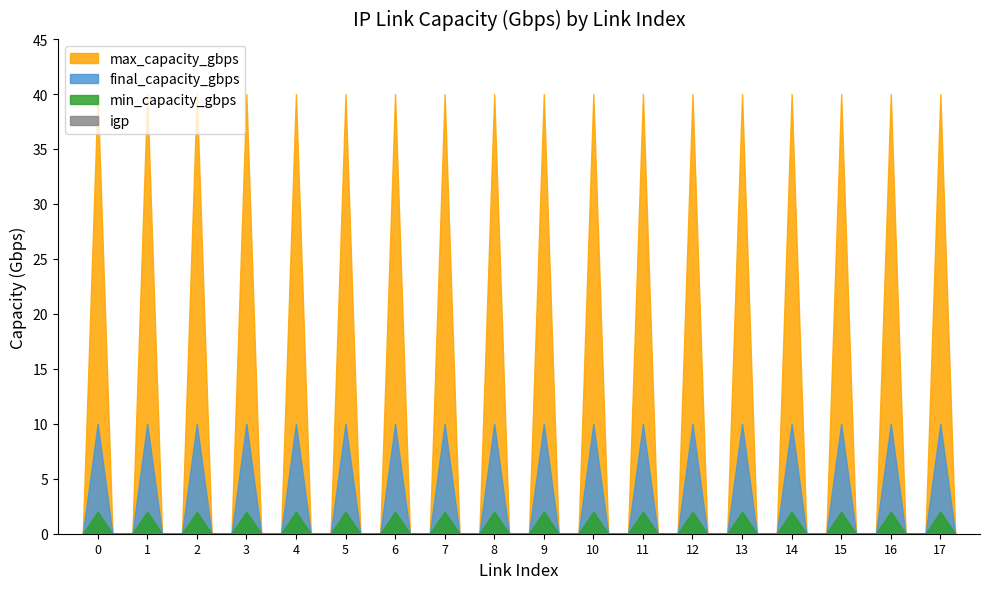

Does the chart have visible grid lines?

No